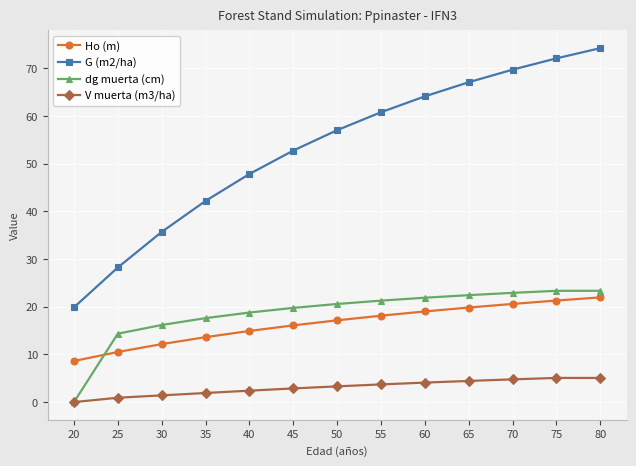

At which label does G (m2/ha) reach its peak?

80